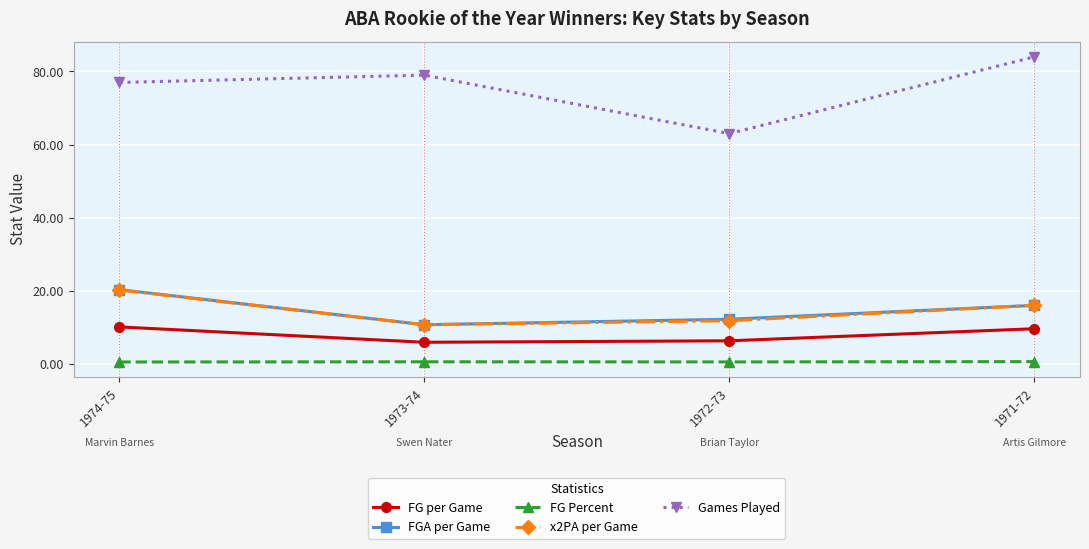

True or false: Games Played and FGA per Game intersect in this chart.

False